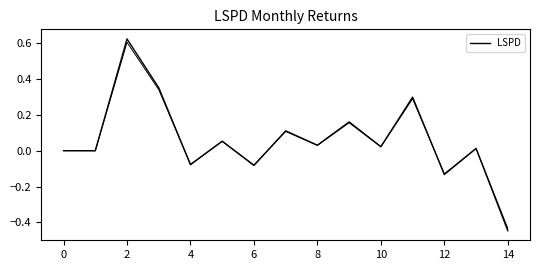

How many lines are shown in the chart?

2